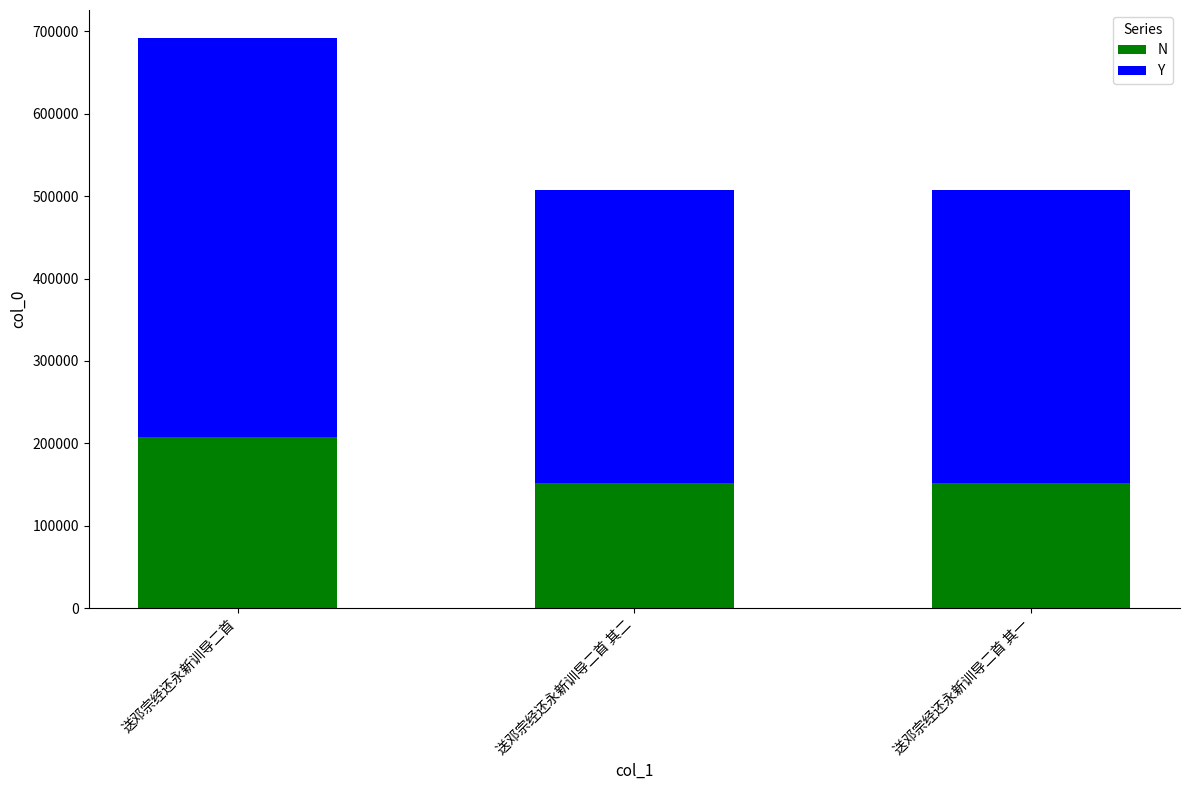

Does the chart contain any negative values?

No